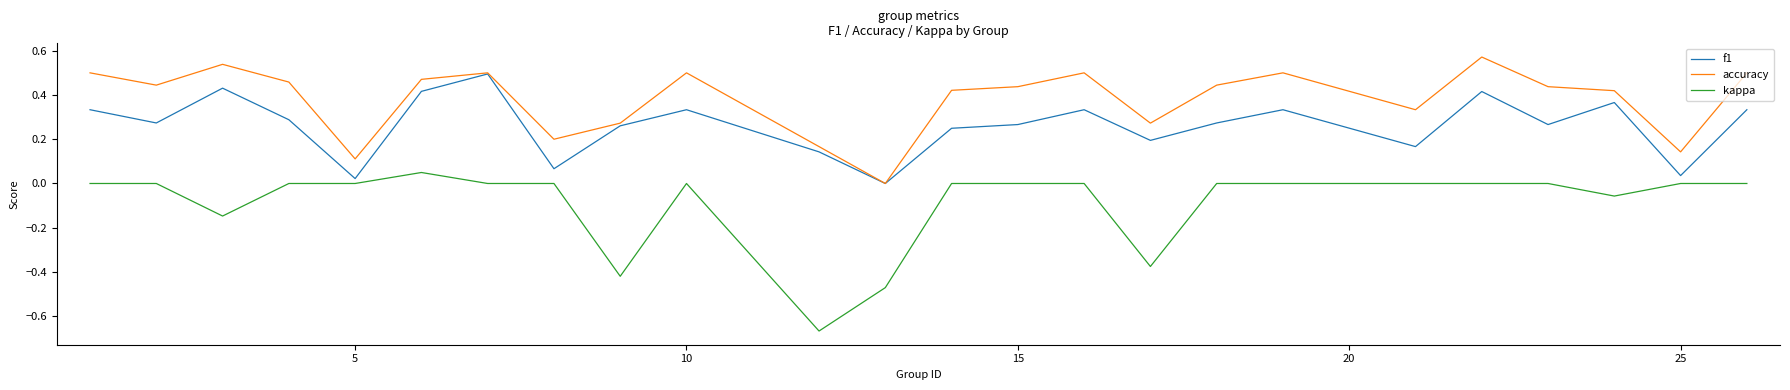

True or false: kappa and accuracy cross at least once.

False